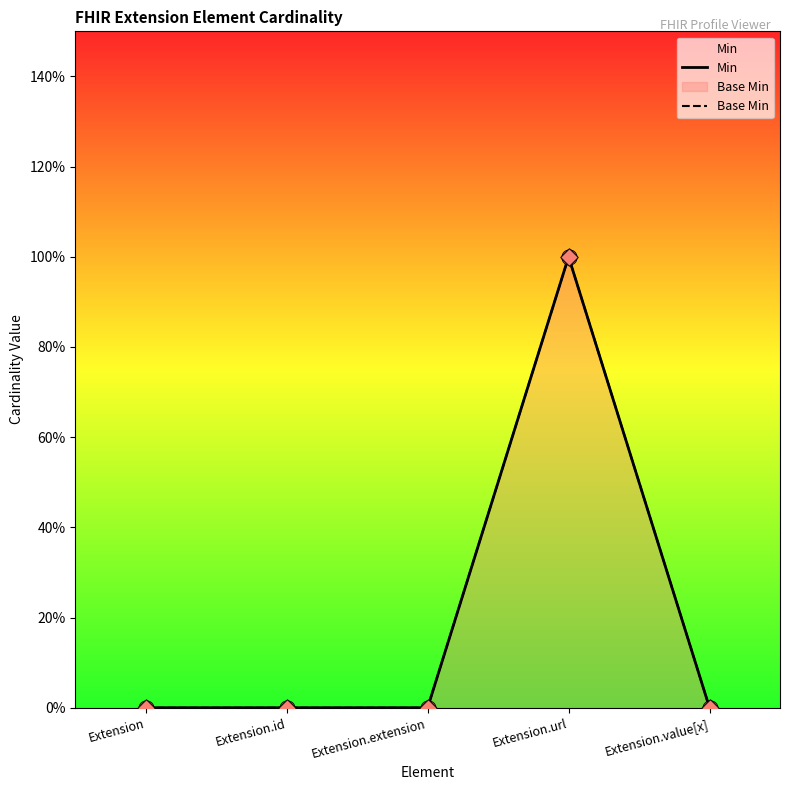

Which series contains the lowest Y value?

Min